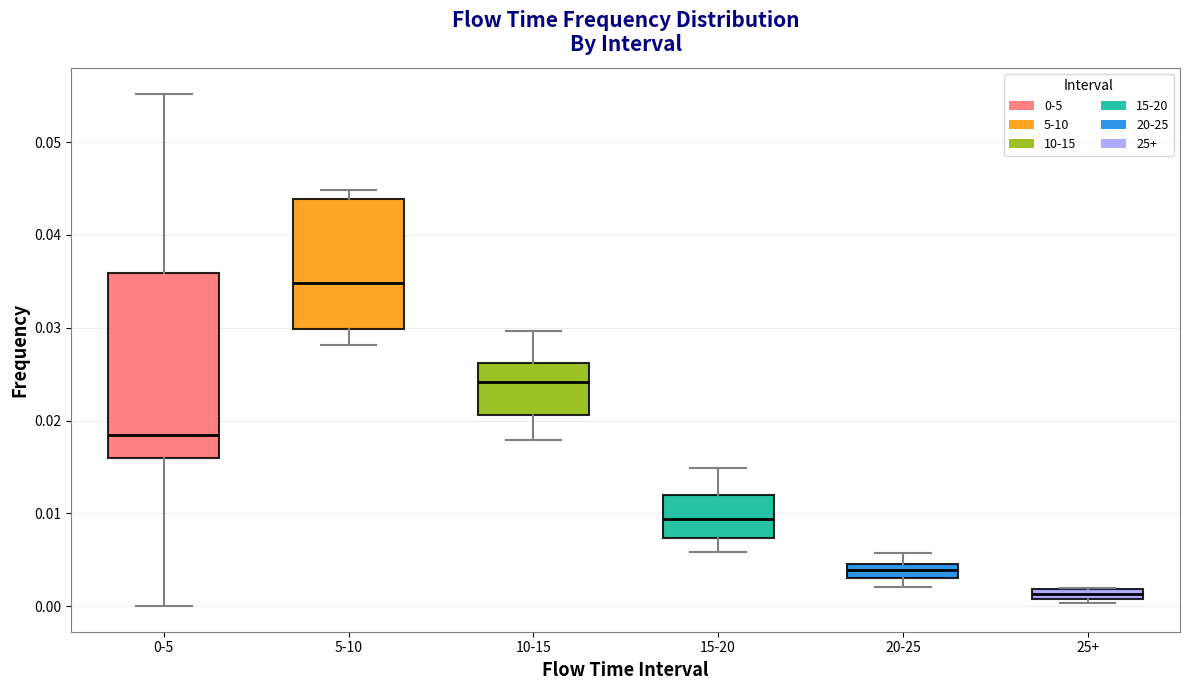

Which box is the tallest, from its lower edge to its upper edge?

0-5